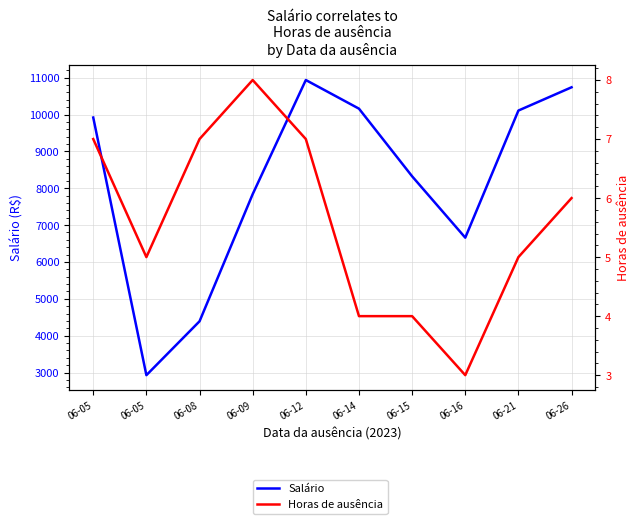

True or false: Salário has a value of 4389.5 at 06-08.

True